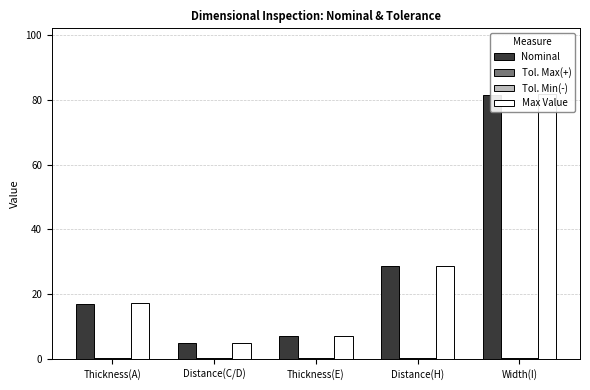

What are all the series names shown in the legend?

Nominal, Tol. Max(+), Tol. Min(-), Max Value